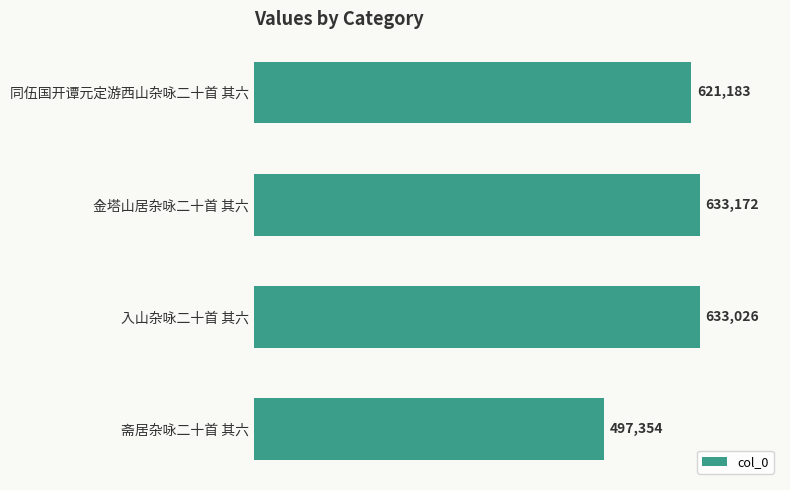

Where is the data nearest to the value 565263?

同伍国开谭元定游西山杂咏二十首 其六